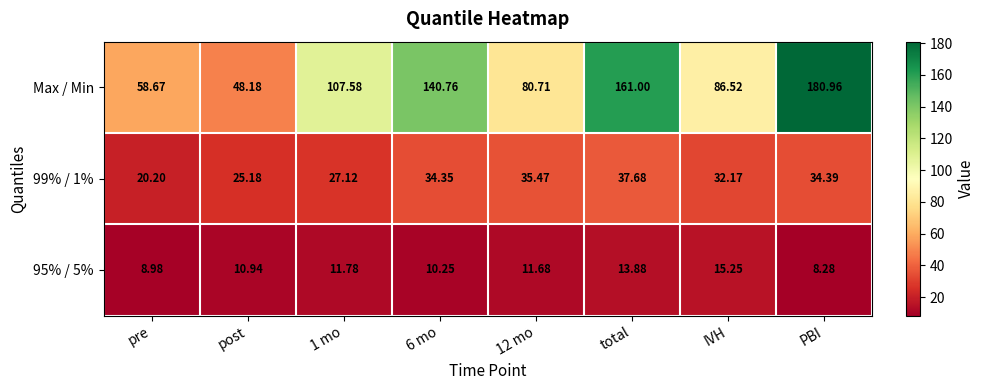

How many categories are shown in the chart?

8